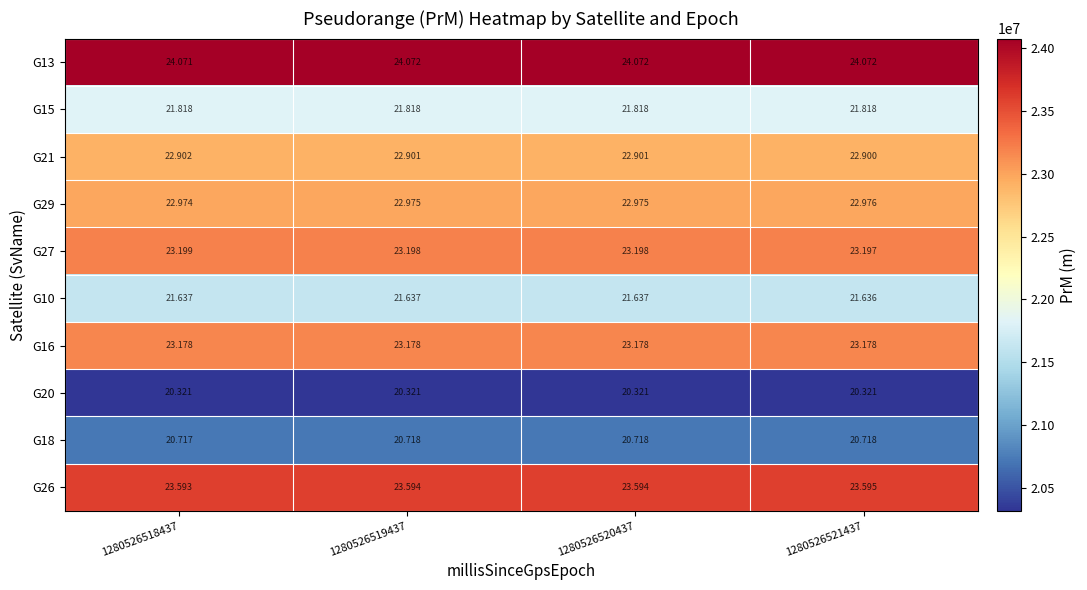

Is the value of G16 at 1280526521437 greater than the value of G10 at 1280526520437?

Yes